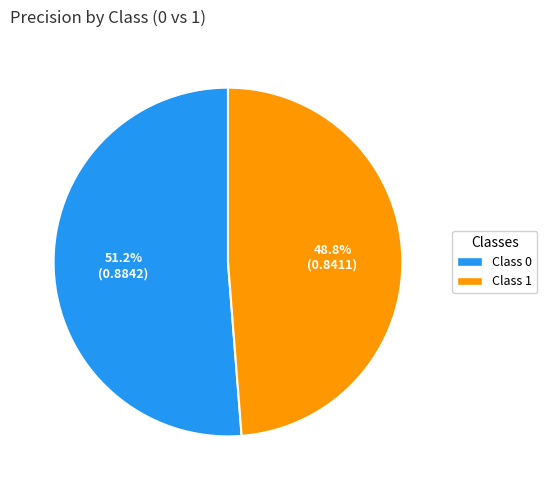

To the nearest percent, what is the difference between the largest and smallest slice percentages?

2%